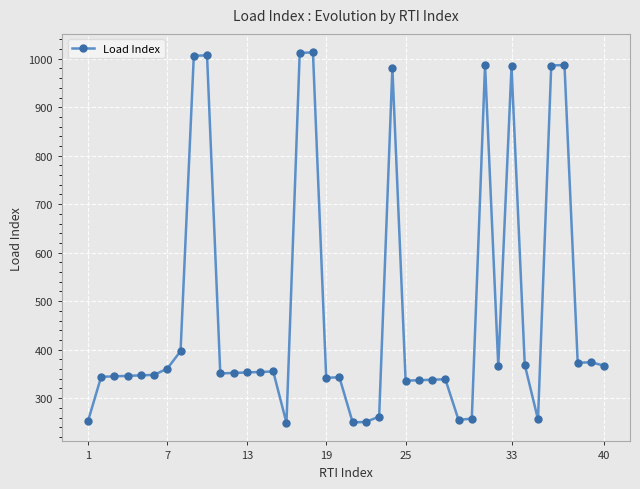

True or false: there are more than 2 points higher than both neighbors.

True